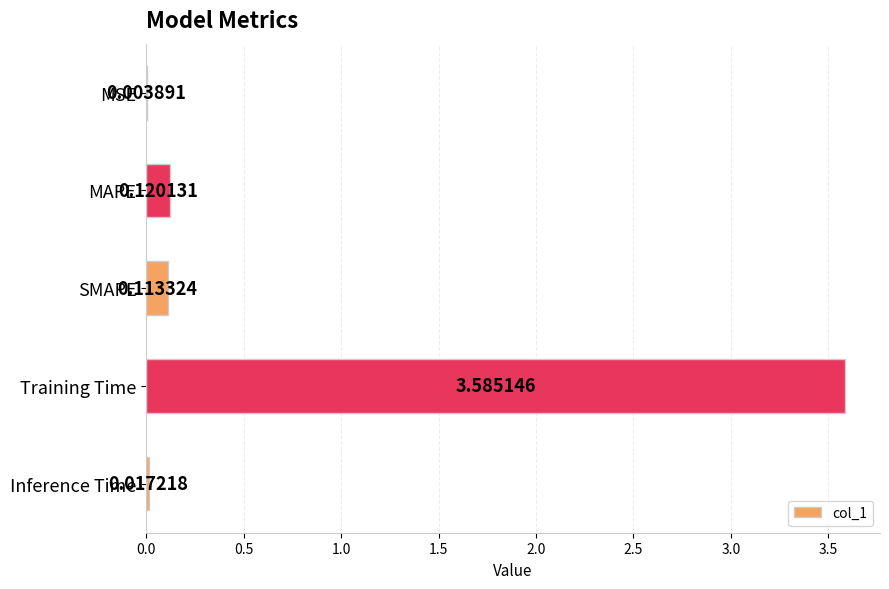

What is the sum of all values?

3.8